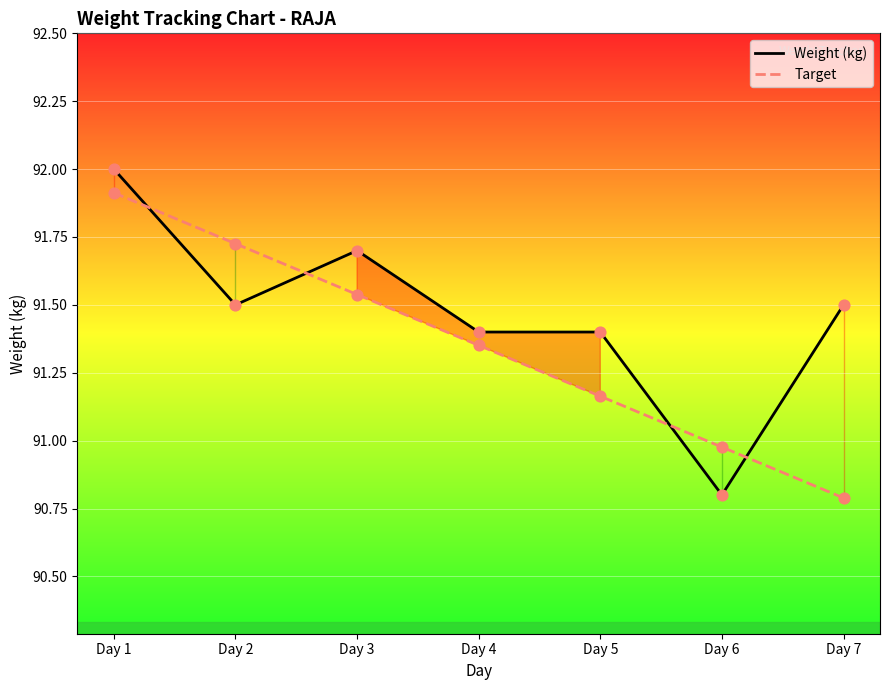

At how many categories does at least one series exceed 91?

6